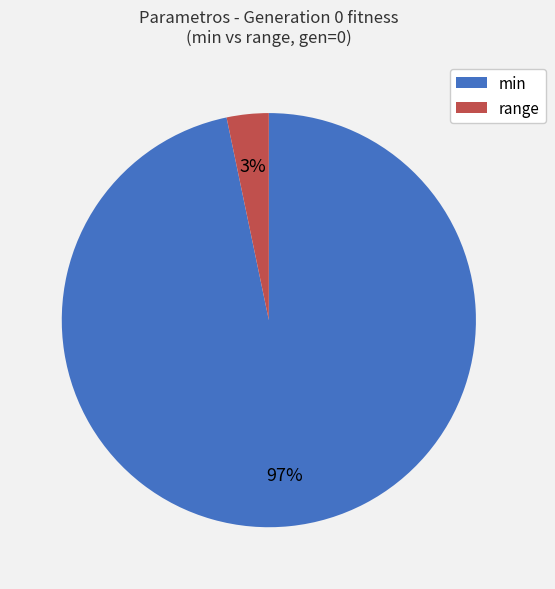

To the nearest percent, what is the average slice percentage?

50%